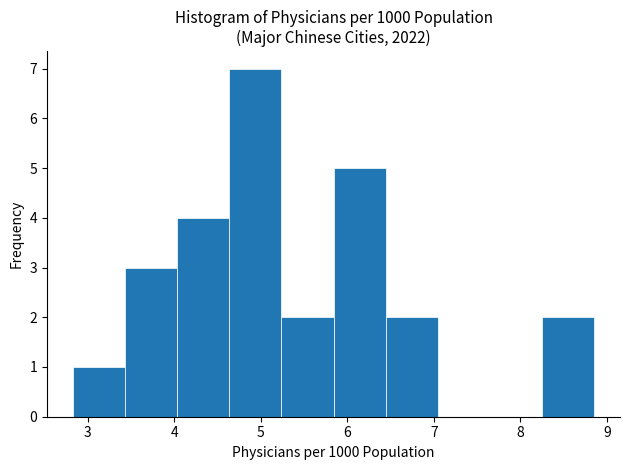

Reading left to right, transcribe this chart: for each bar, give the range it covers on the x-axis and its height. Neither the bar edges nor the heights are printed on the chart, so give them approximately, as read against the axes.

2.8 to 3.4: 1
3.4 to 4.0: 3
4.0 to 4.6: 4
4.6 to 5.2: 7
5.2 to 5.8: 2
5.8 to 6.4: 5
6.4 to 7.0: 2
7.0 to 7.6: 0
7.6 to 8.2: 0
8.2 to 8.9: 2